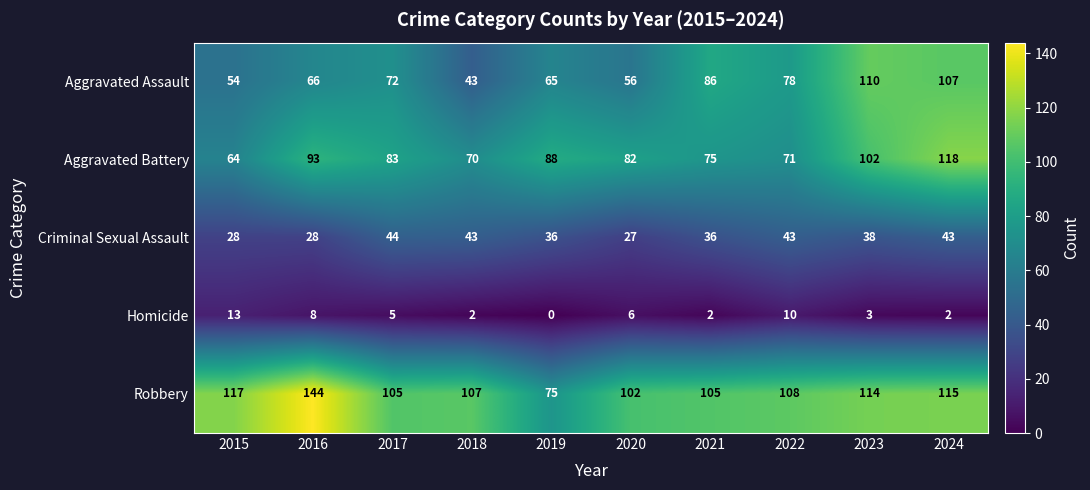

What is the approximate value of Criminal Sexual Assault at 2022?

43